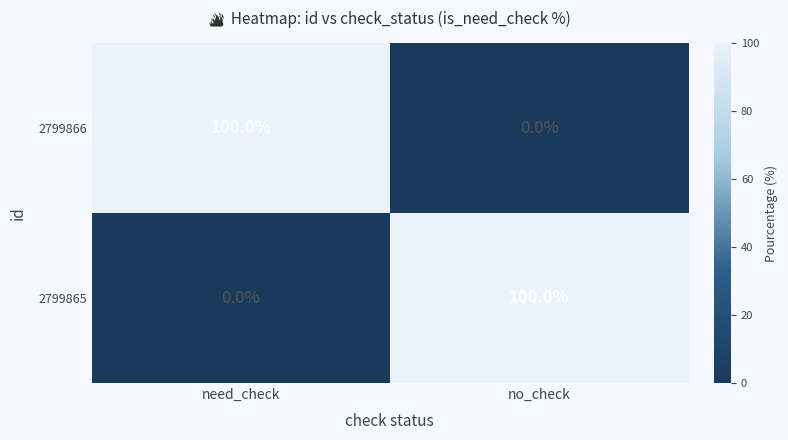

At how many categories does at least one series exceed 74?

2